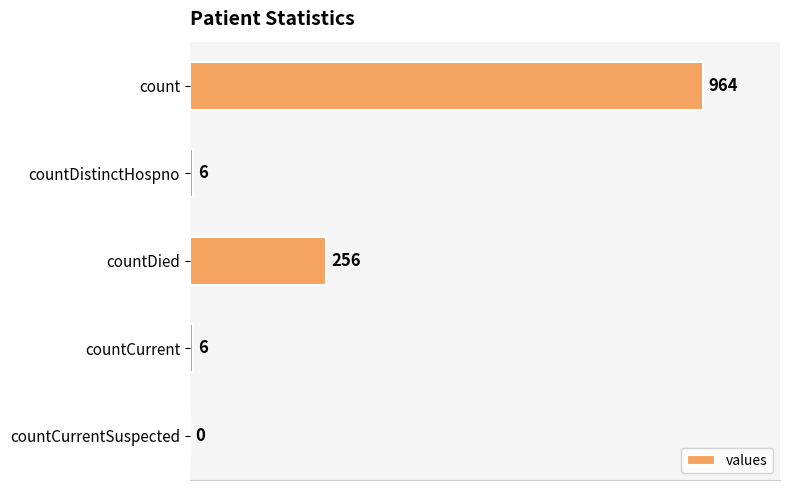

Are the bars horizontal?

Yes